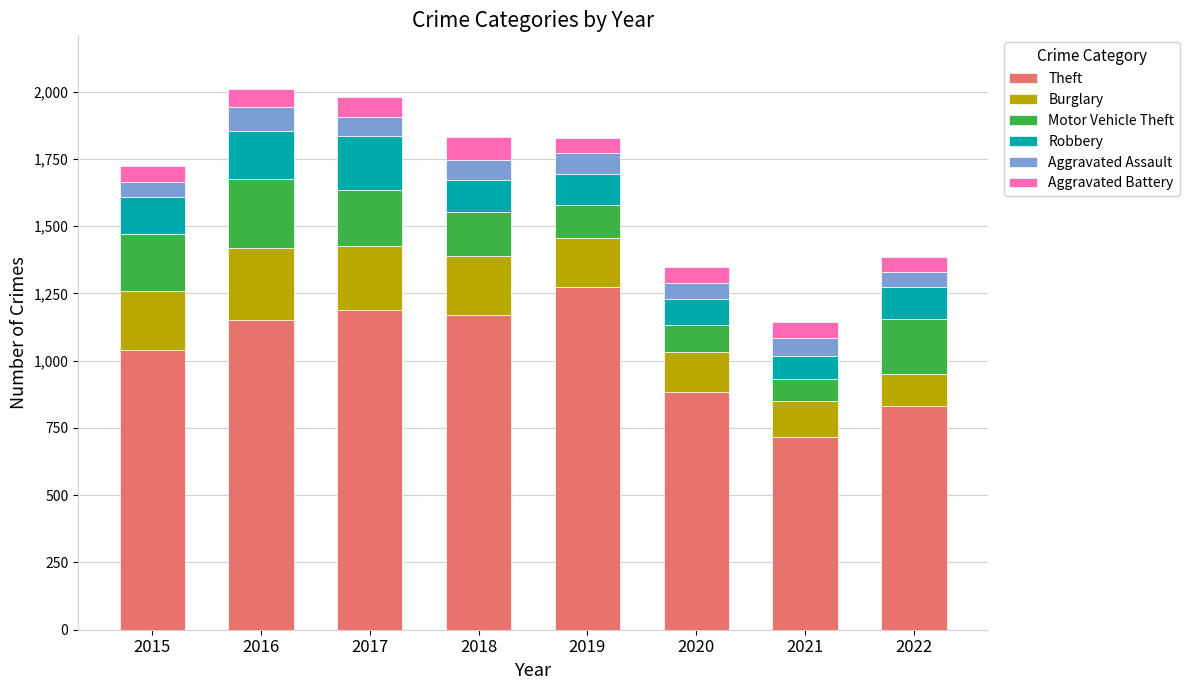

Is it true that Theft equals 833 at 2022?

True